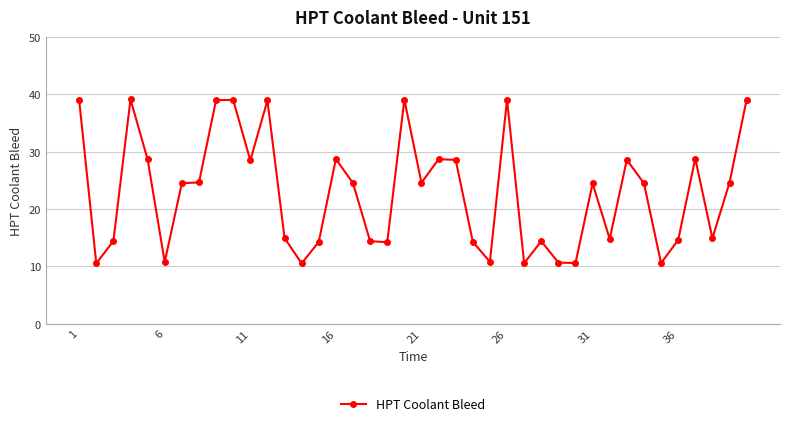

What is the value of the 16th point from the left?

28.7